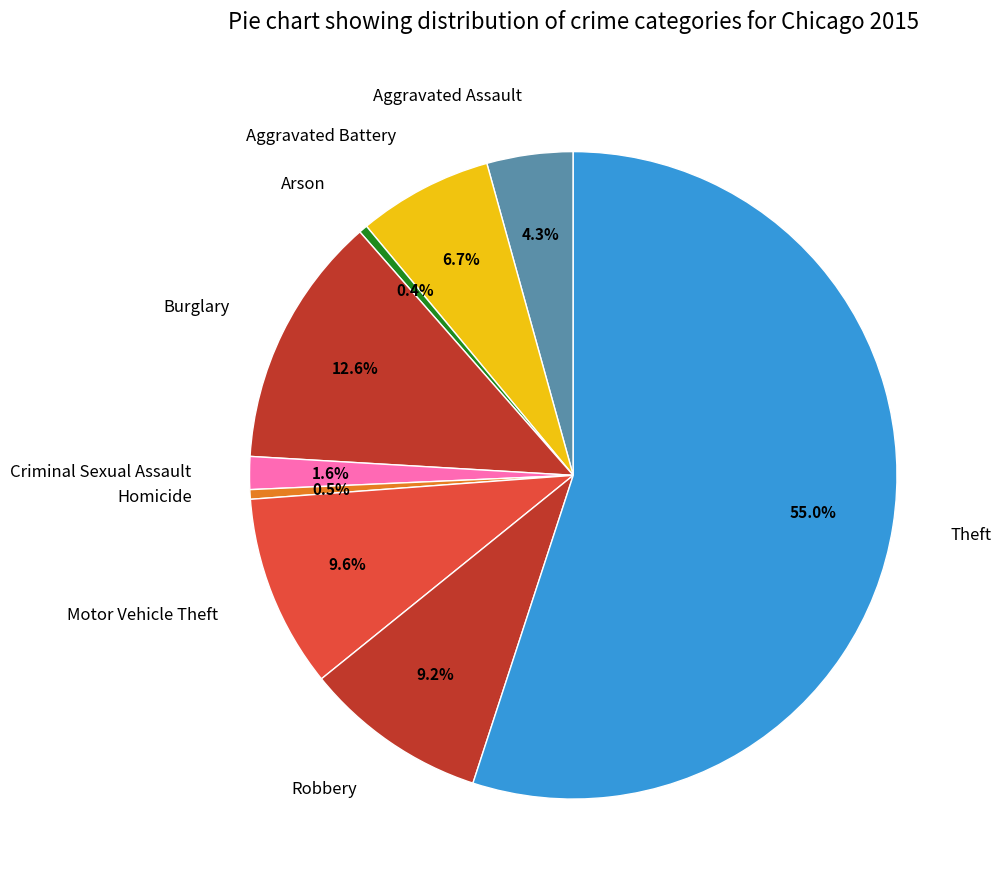

To the nearest percent, what is the difference between the largest and smallest slice percentages?

55%